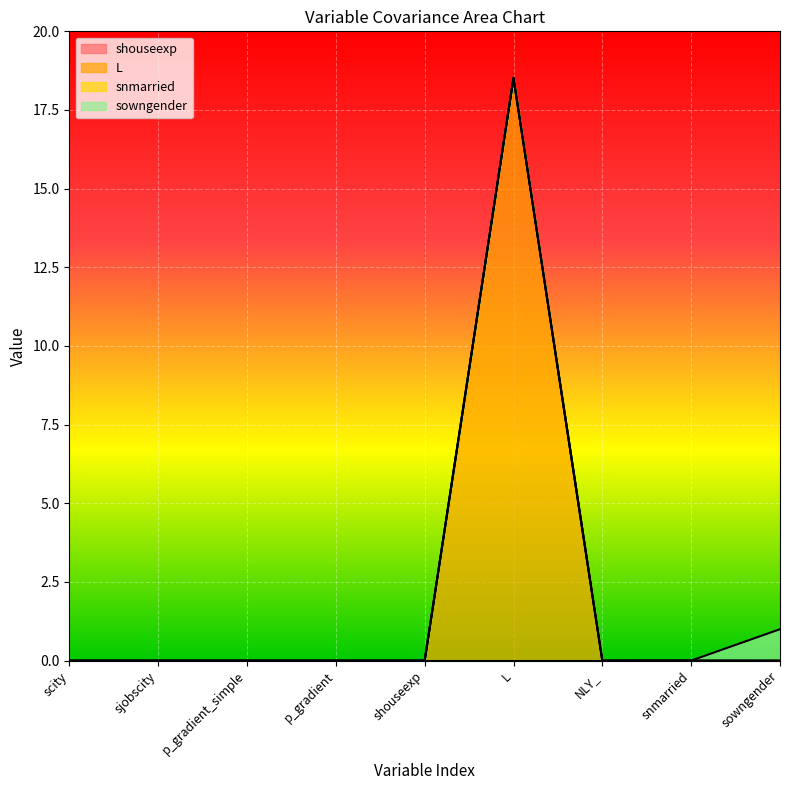

How many series are shown in this chart?

4